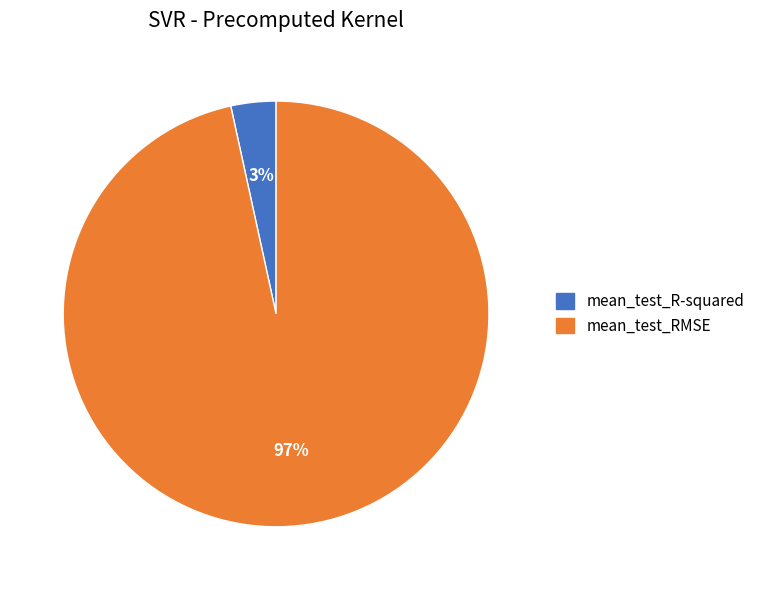

To the nearest percent, what is the combined percentage of mean_test_RMSE and mean_test_R-squared?

100%